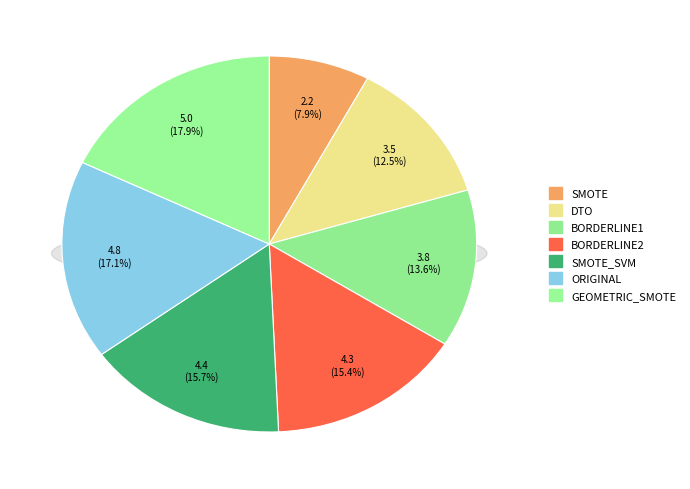

To the nearest percent, what is the difference between the SMOTE and GEOMETRIC_SMOTE slice percentages?

10%